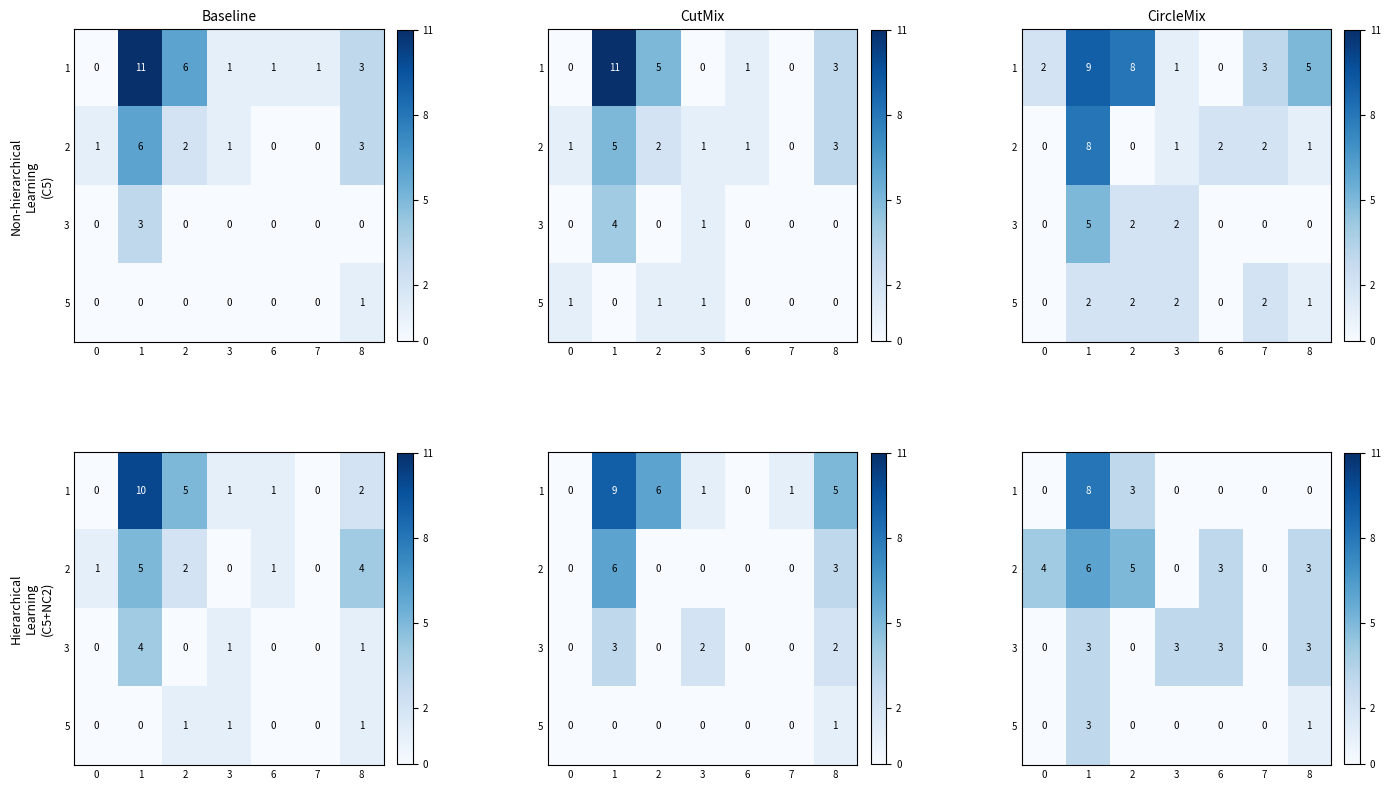

What is the difference between the maximum and minimum values in the row_2 series?

3